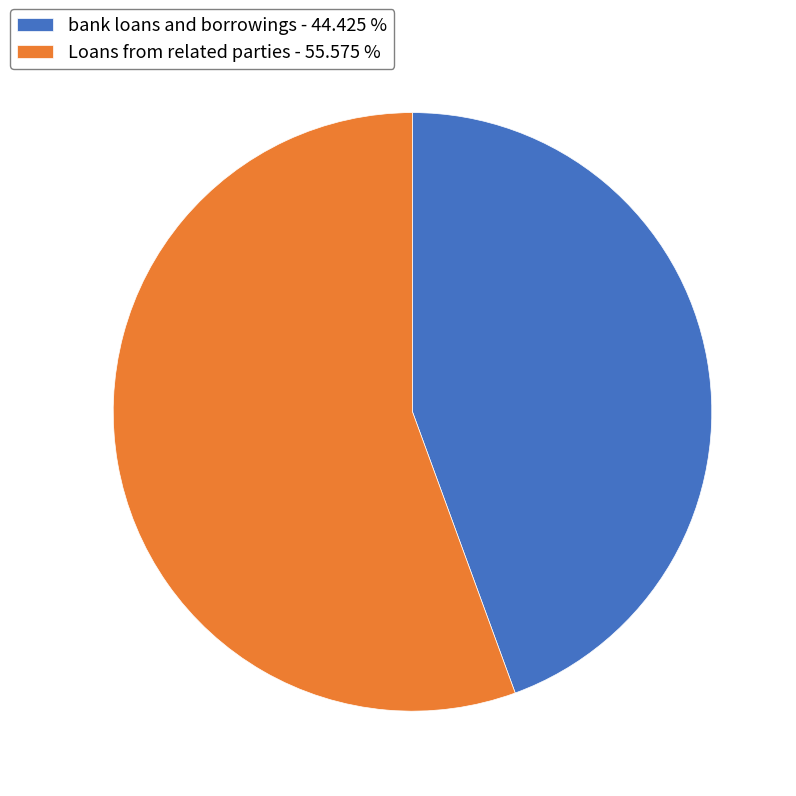

What is the ratio of the value at bank loans and borrowings to the value at Loans from related parties?

0.8